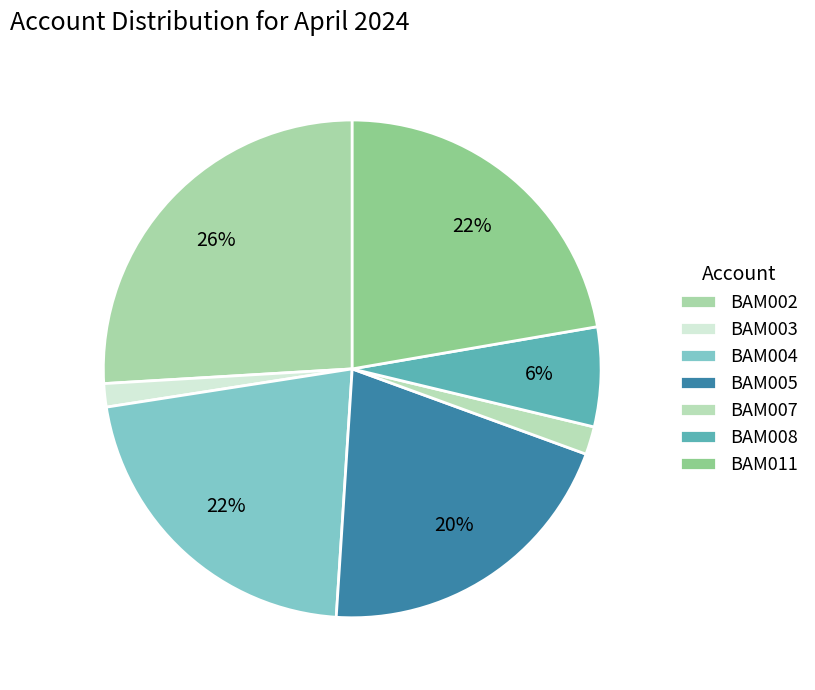

How many slices are in this pie chart?

7